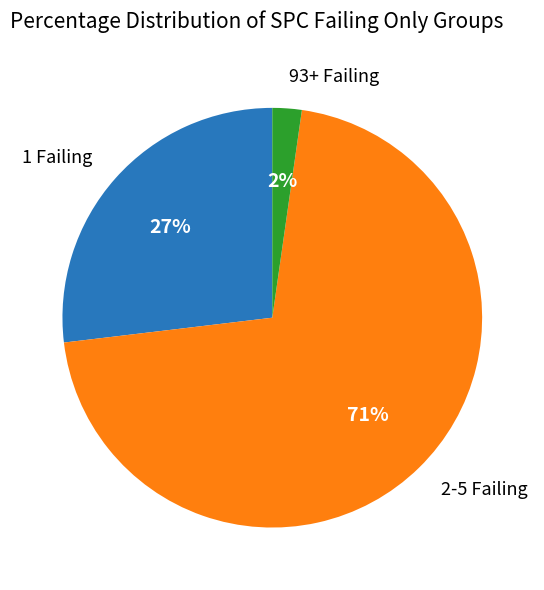

Does any single category account for the majority?

Yes